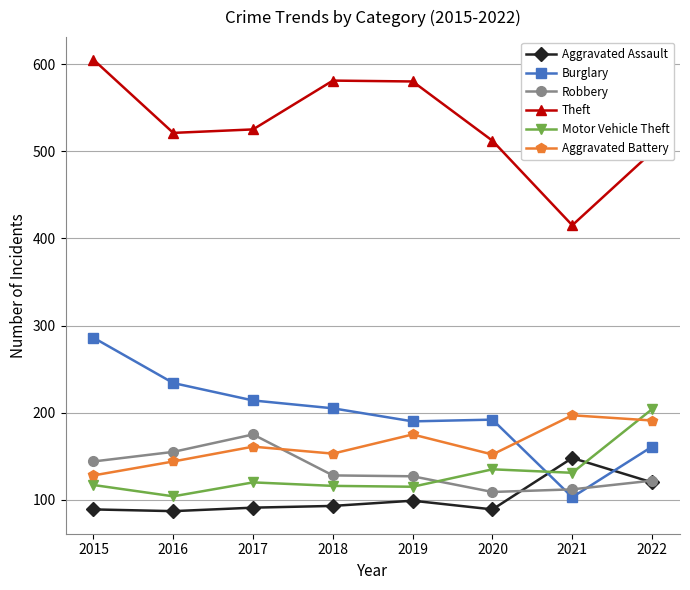

Which category has the highest value across all series?

2015